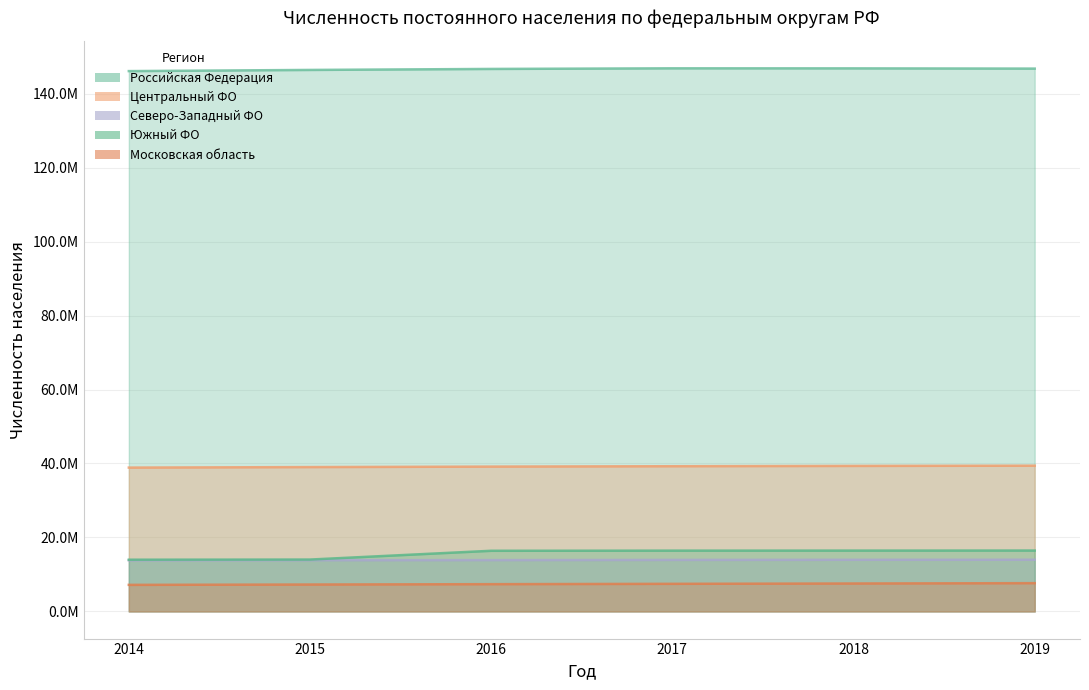

True or false: Московская область and Центральный ФО cross at least once.

False